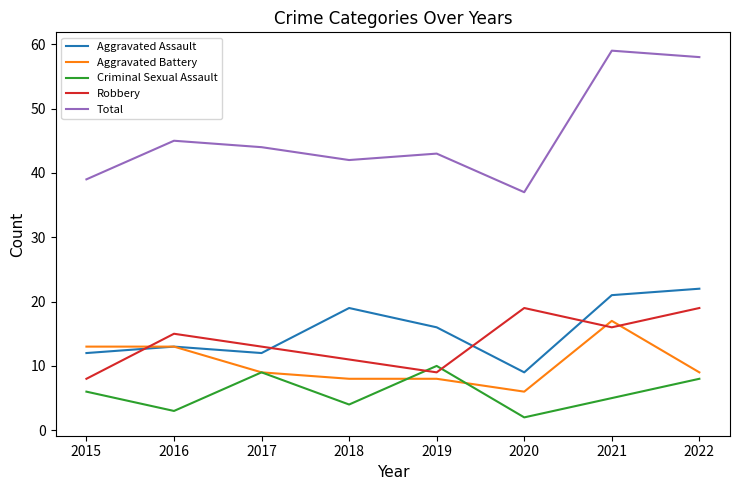

At which label does Robbery reach its minimum?

2015